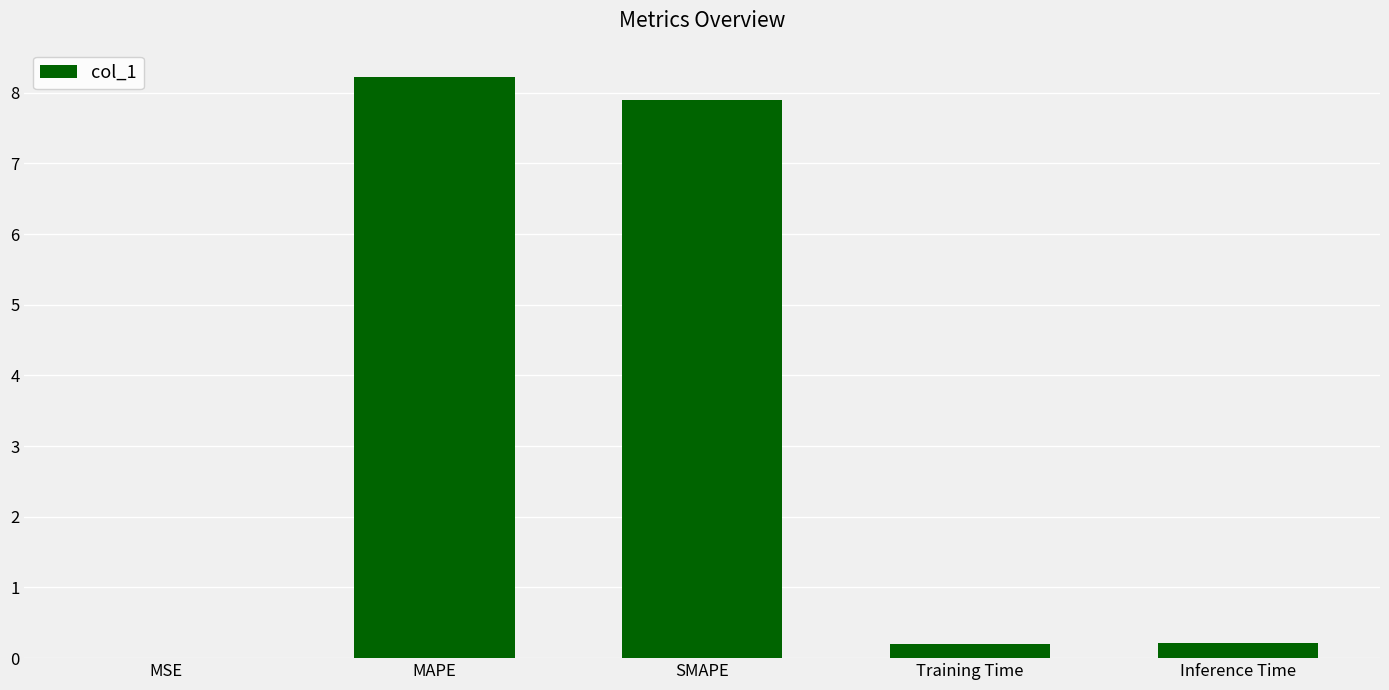

How many data points does each series have?

5